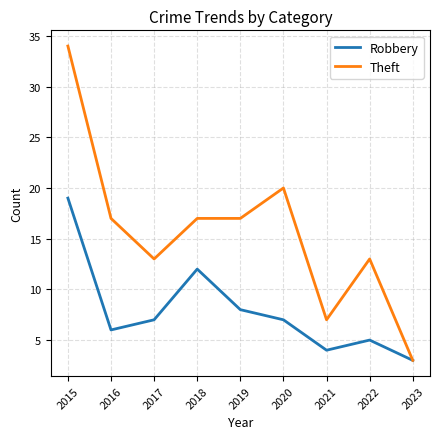

At which category does the chart reach its minimum across all series?

2023